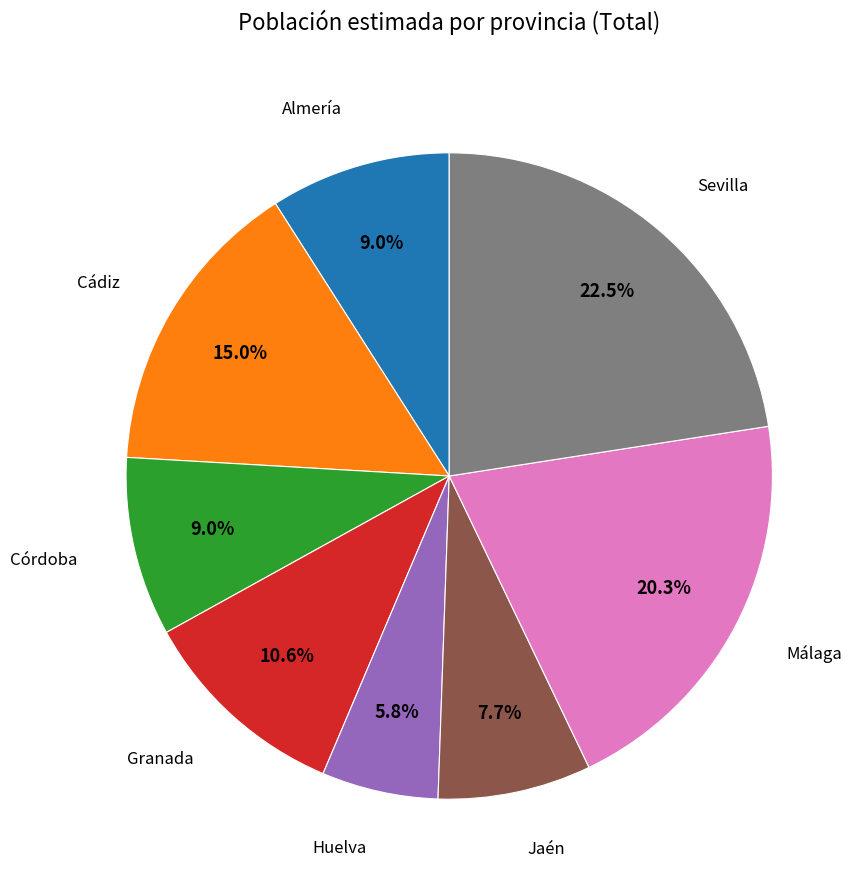

Count the number of slices in the pie.

8